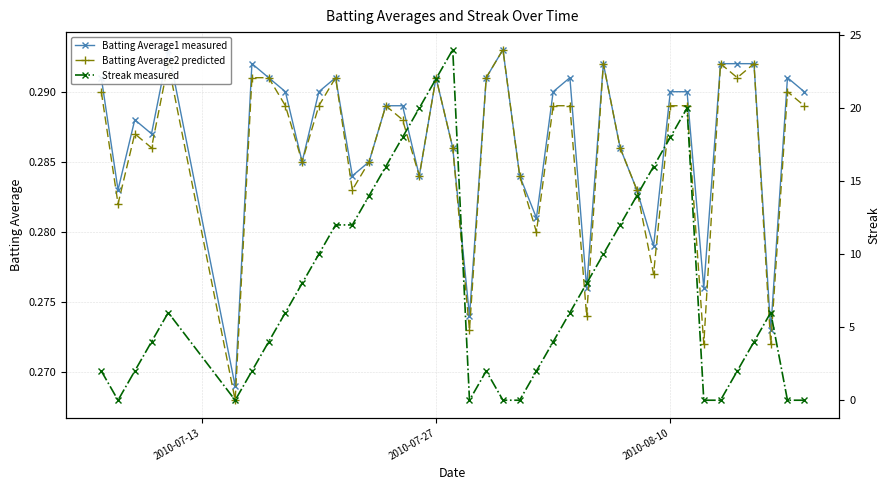

True or false: Batting Average2 predicted has more than 2 points higher than both neighbors.

True